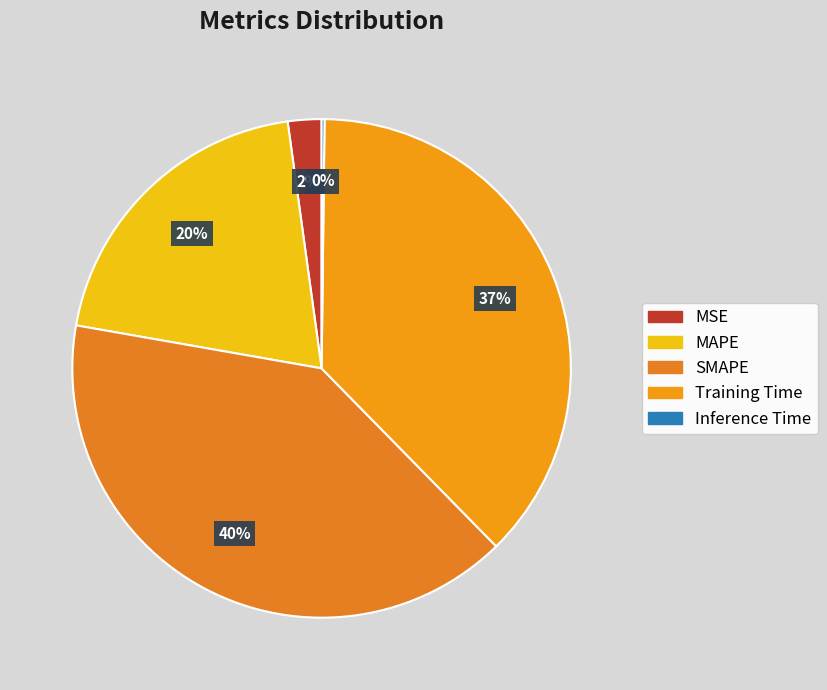

What percentage do SMAPE and MSE together represent?

42.3%